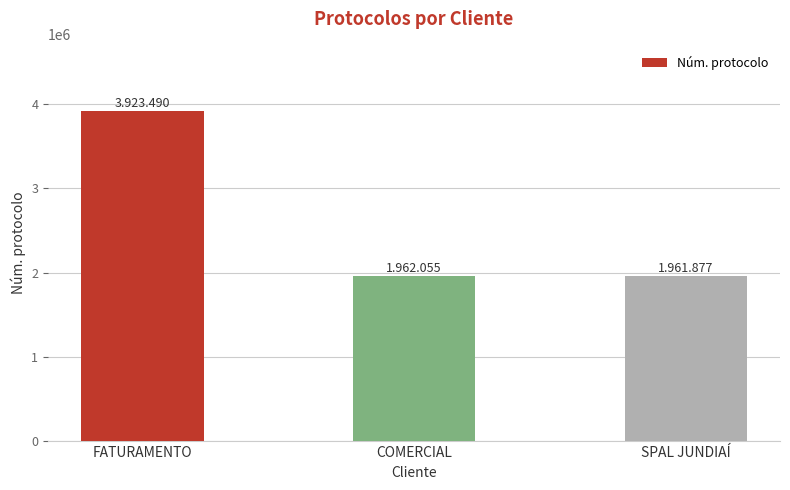

At which label is the value closest to 2942683?

COMERCIAL